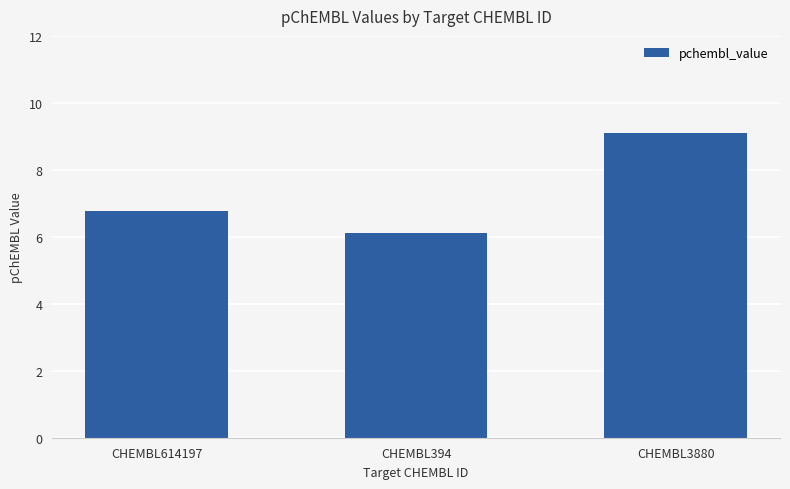

What is the approximate value at CHEMBL3880?

9.1